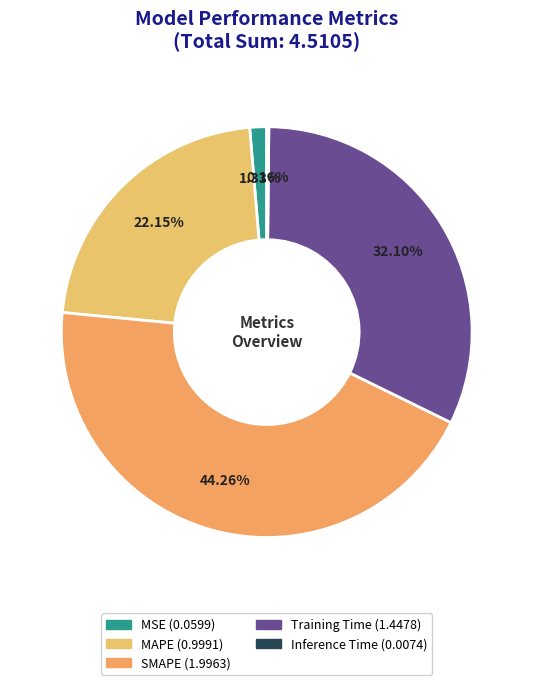

Count the number of slices in the pie.

5